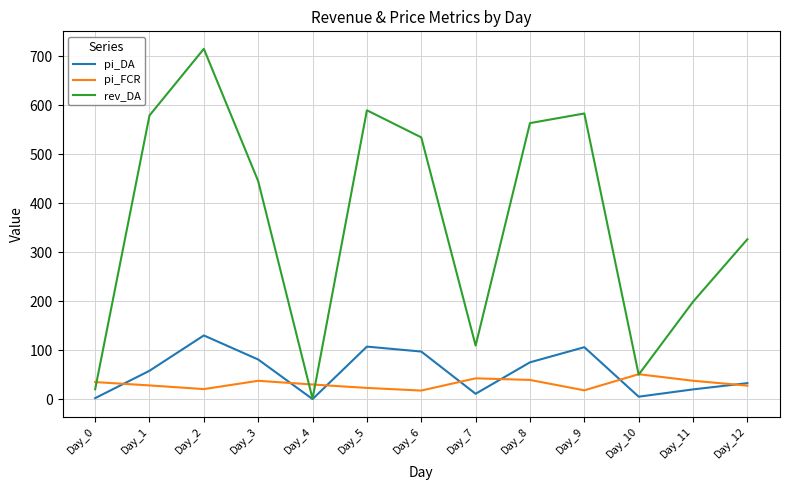

Rank the series by their maximum value, from highest to lowest.

rev_DA, pi_DA, pi_FCR